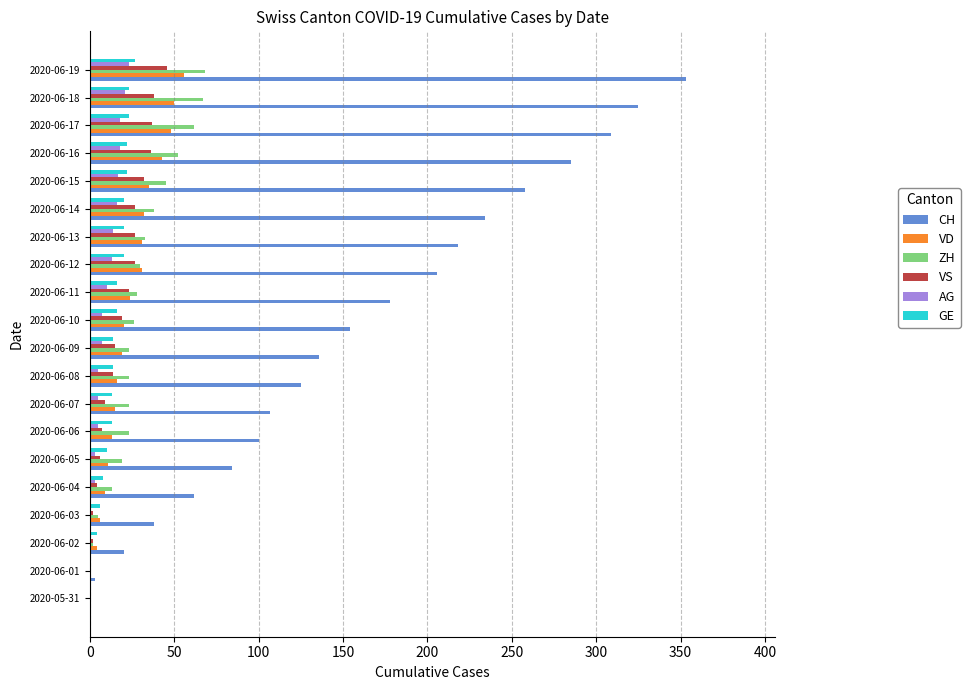

What is the average value of the AG series?

9